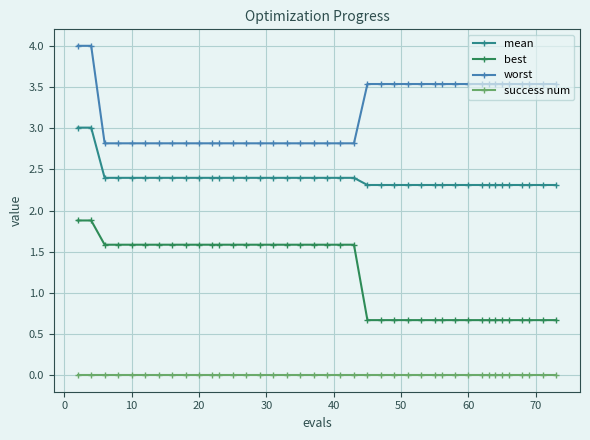

How many values in the worst series are below 3?

20